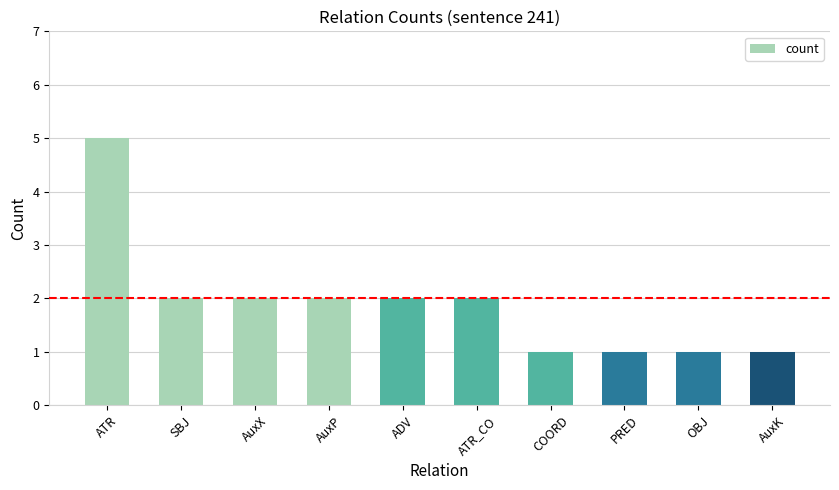

Are the bars grouped side by side (vs. stacked)?

No